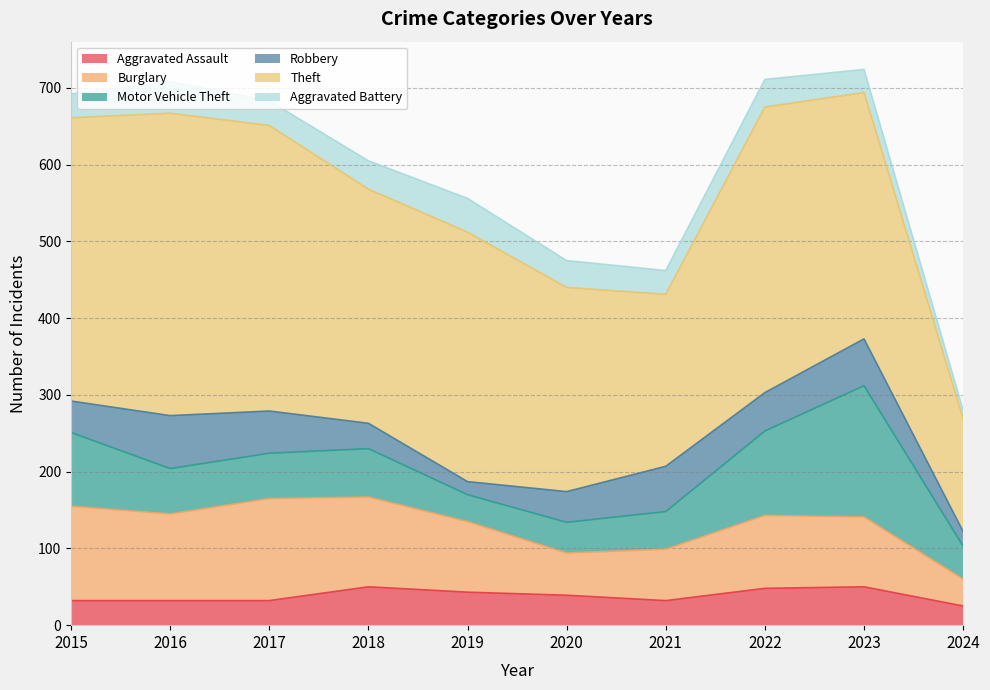

At which label does Aggravated Assault first exceed 39?

2018